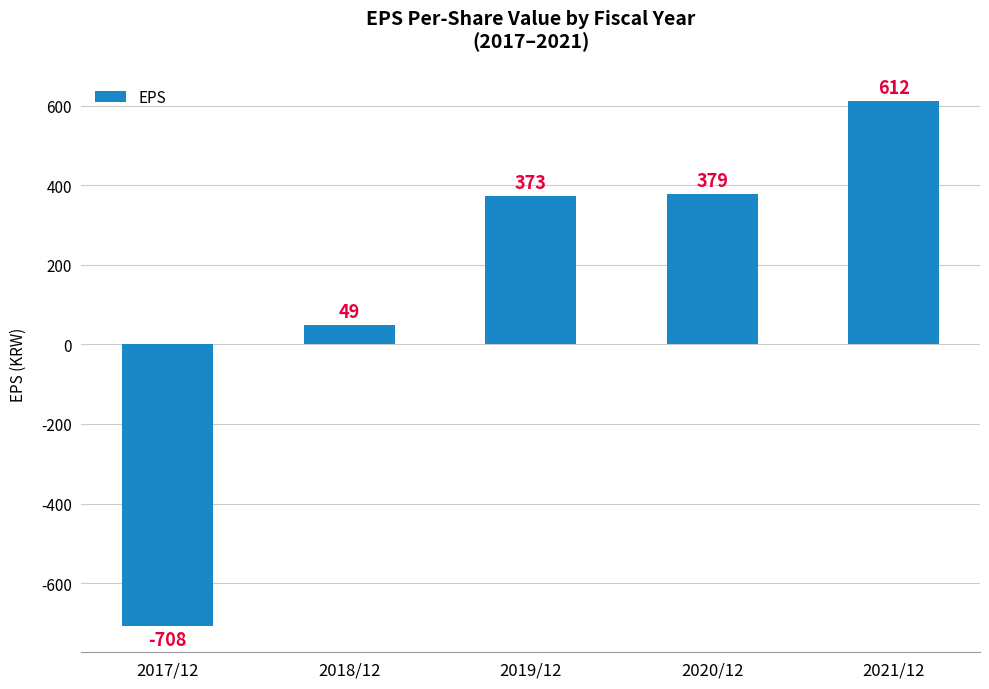

What position from the left is 2021/12?

5